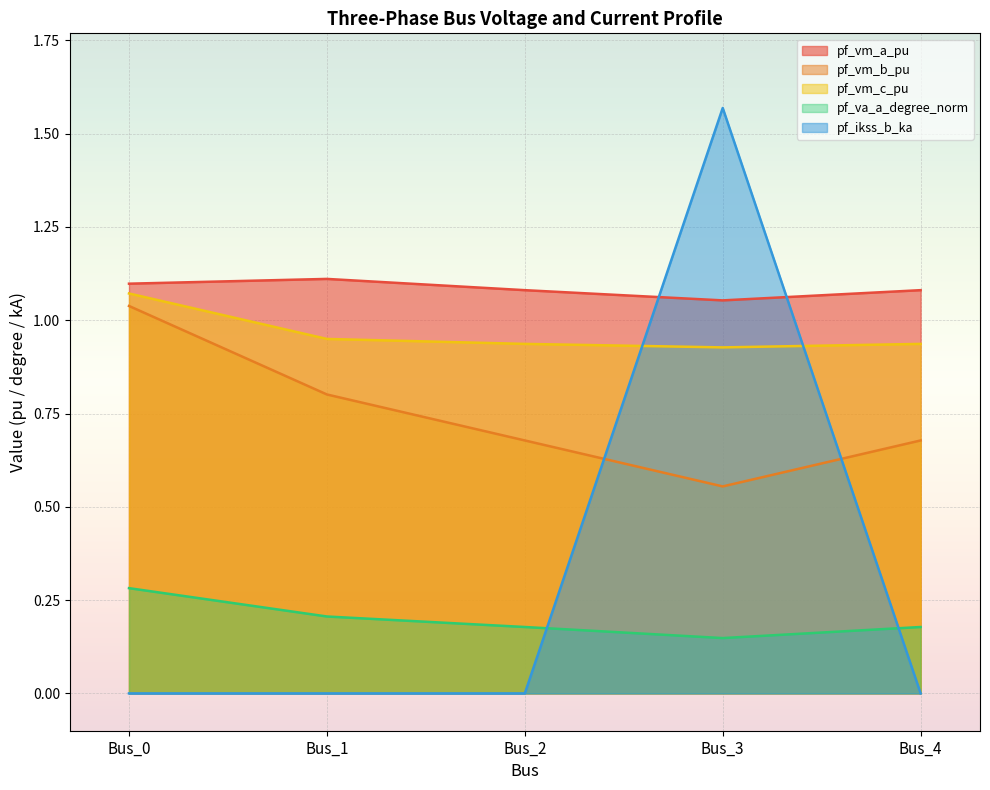

List the series in order of their peak value, highest first.

pf_ikss_b_ka, pf_vm_a_pu, pf_vm_c_pu, pf_vm_b_pu, pf_va_a_degree_norm